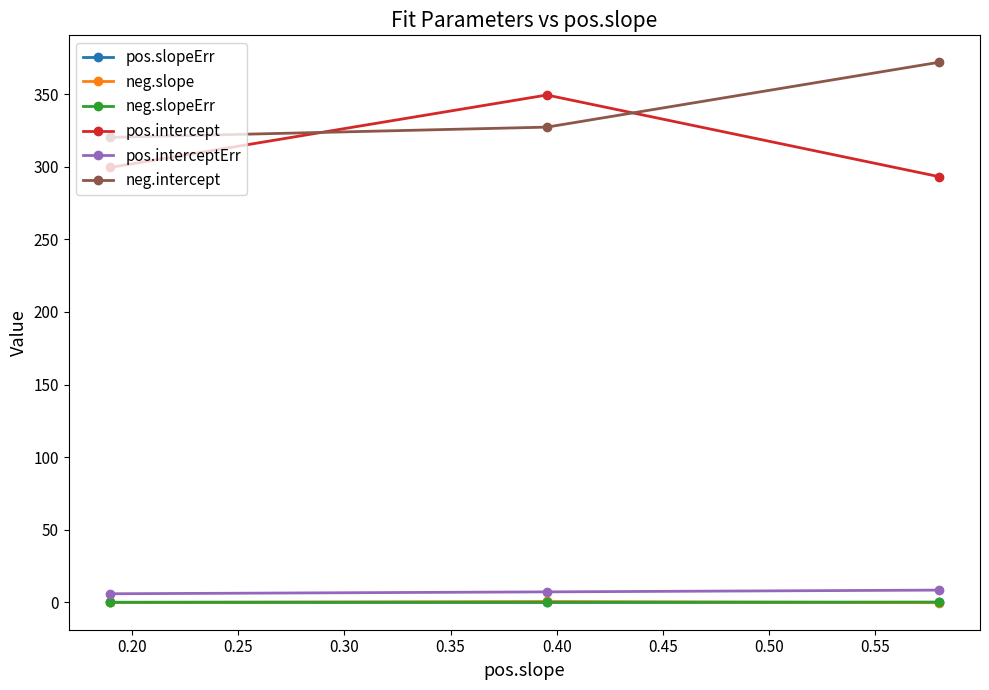

What is the highest value of the neg.intercept series?

371.9